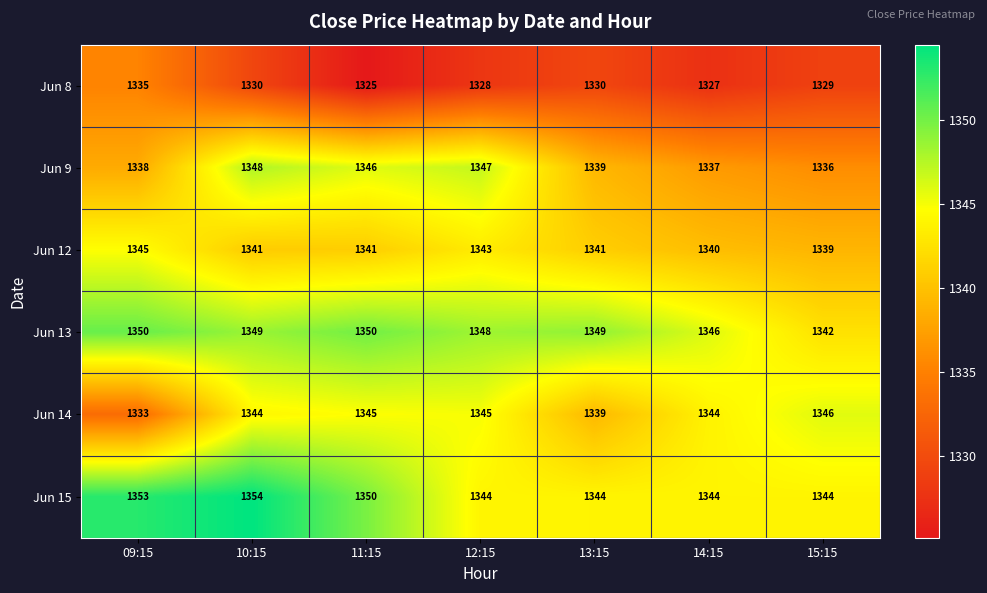

Rank the series at 12:15 from lowest to highest value.

Jun 8, Jun 12, Jun 15, Jun 14, Jun 9, Jun 13